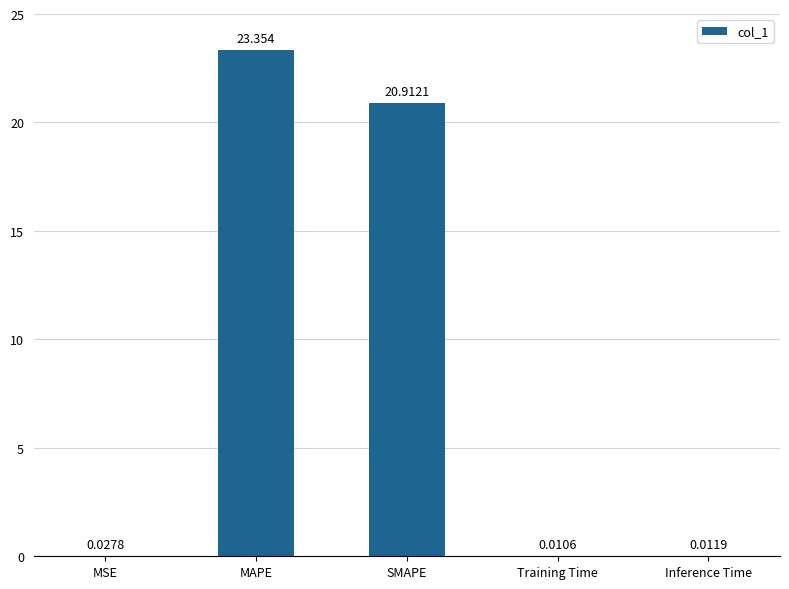

Which has a higher value, Training Time or Inference Time?

Inference Time